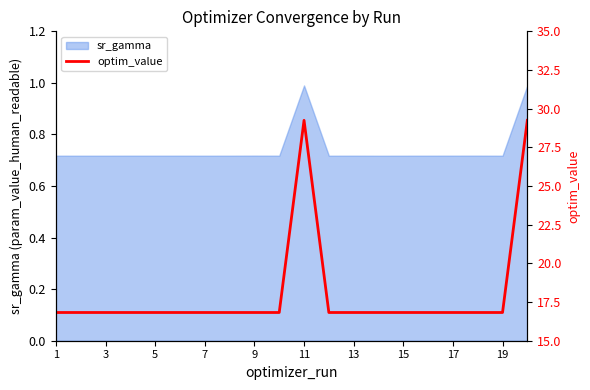

What is the value of the 5th point from the left?

16.8